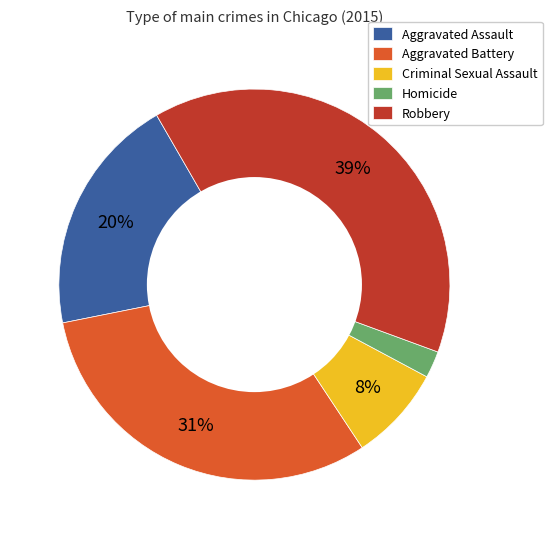

Which category has the smallest portion of the pie?

Homicide